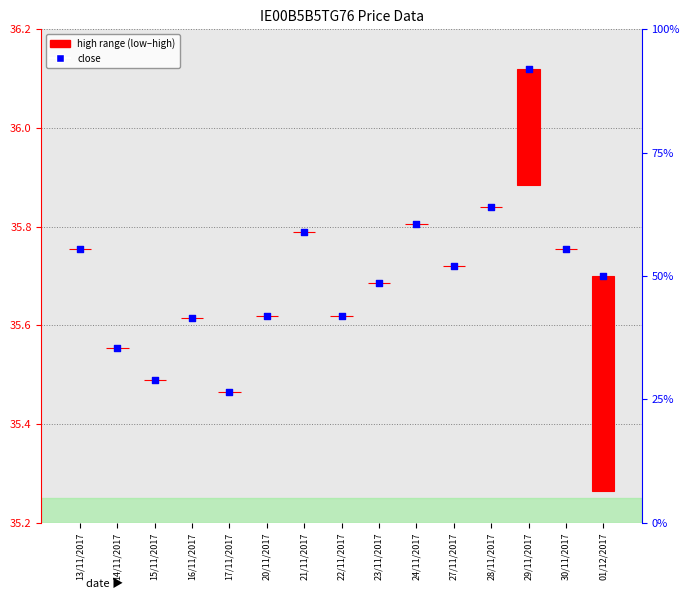

Is the value of high at 20/11/2017 greater than the value of close at 16/11/2017?

No